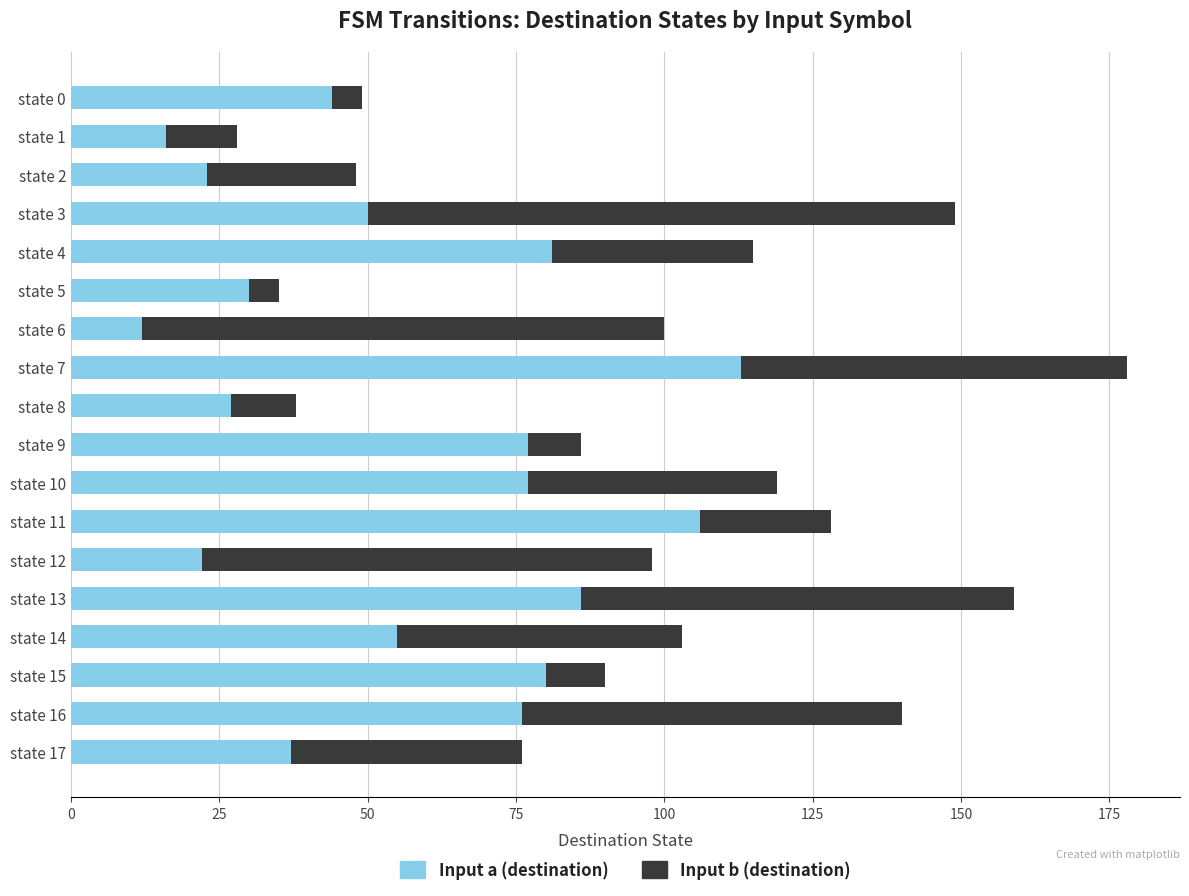

What is the sum of all Input a (destination) values?

1012